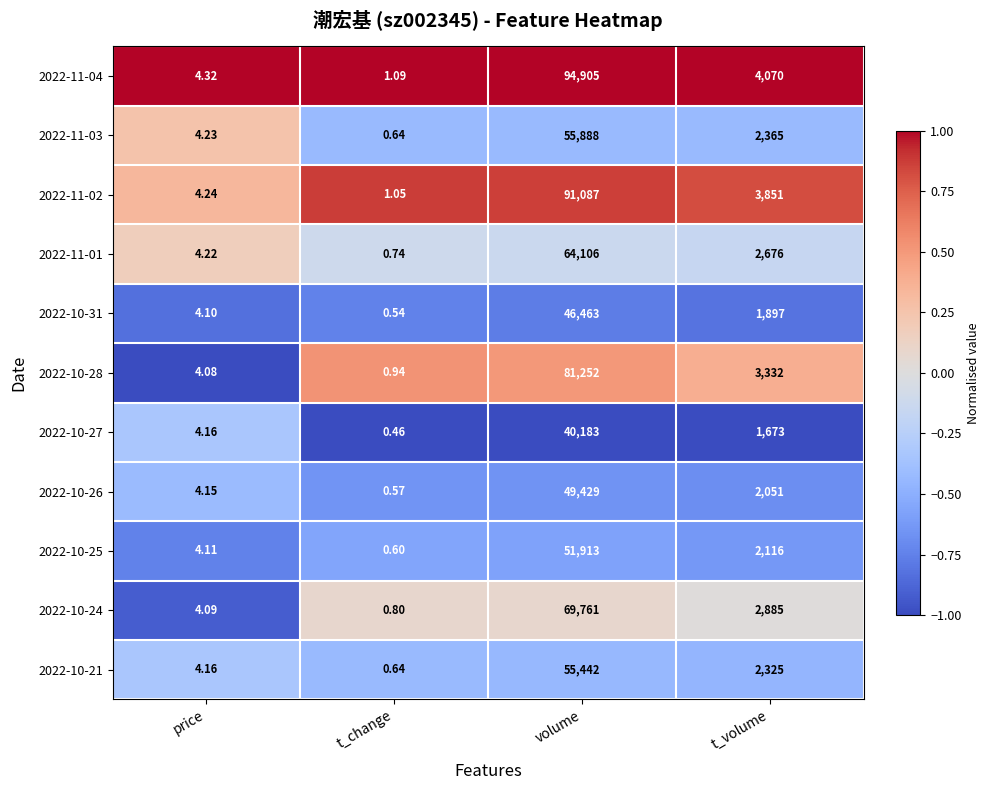

List the labels in order of 2022-11-04 value, largest first.

volume, t_volume, price, t_change